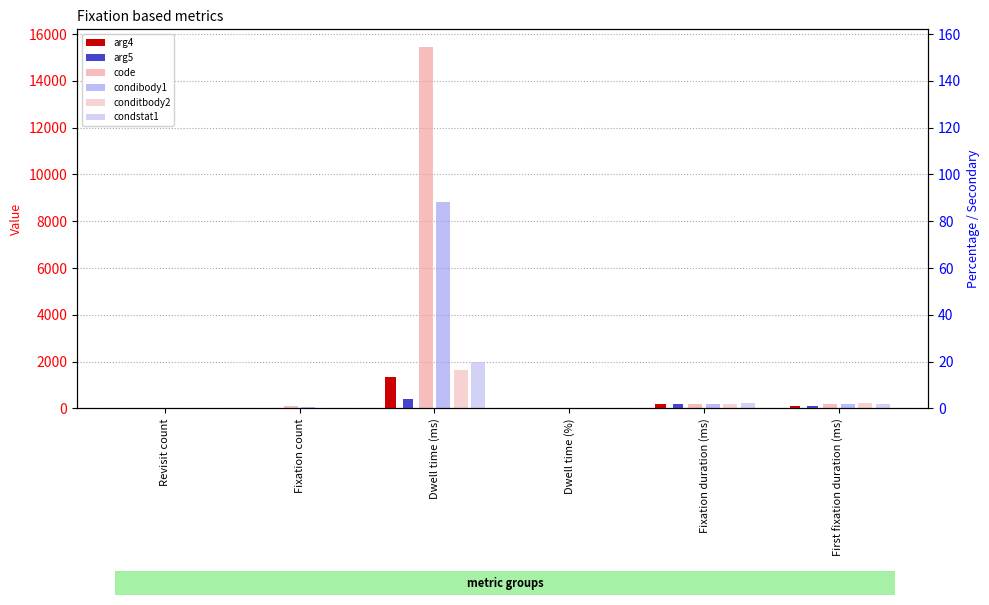

How many data points in arg5 are above 83?

3